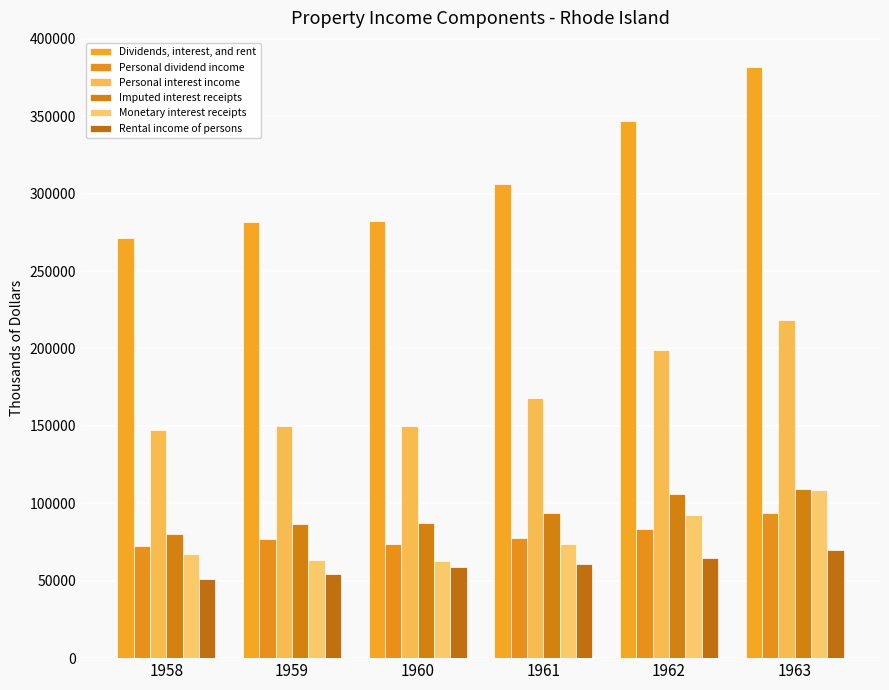

Between 1958 and 1959, which series saw the biggest shift?

Dividends, interest, and rent